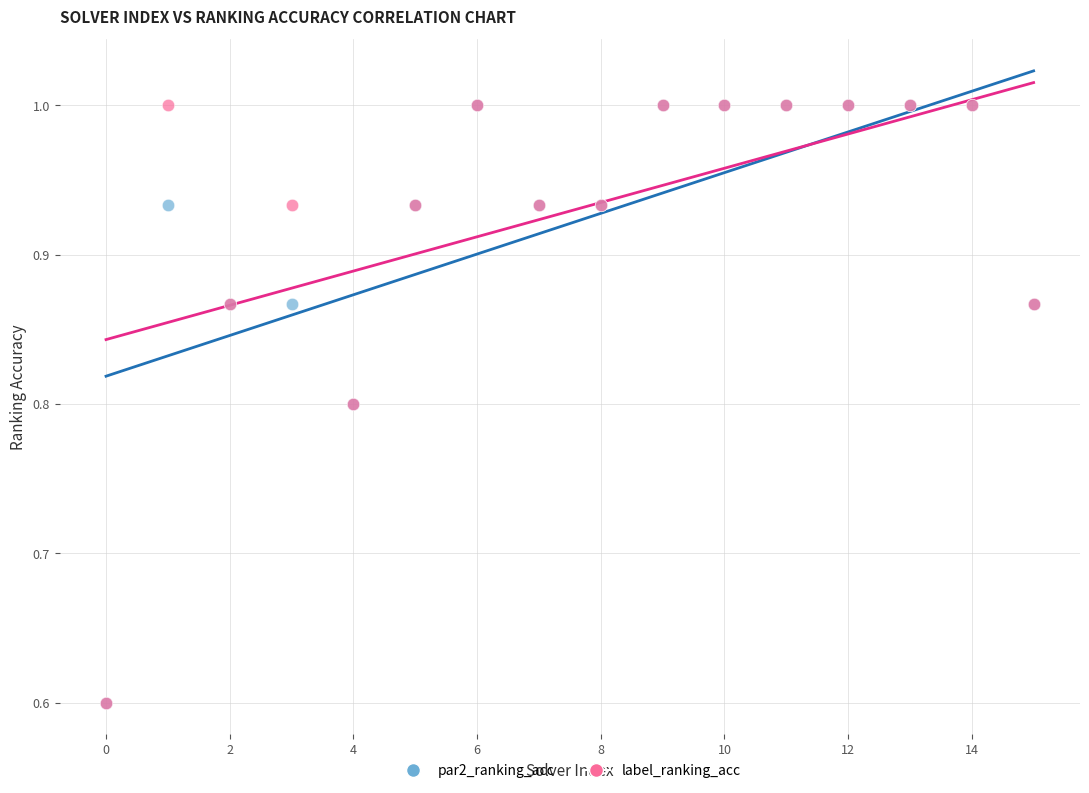

What are all the series names shown in the legend?

par2_ranking_acc, label_ranking_acc